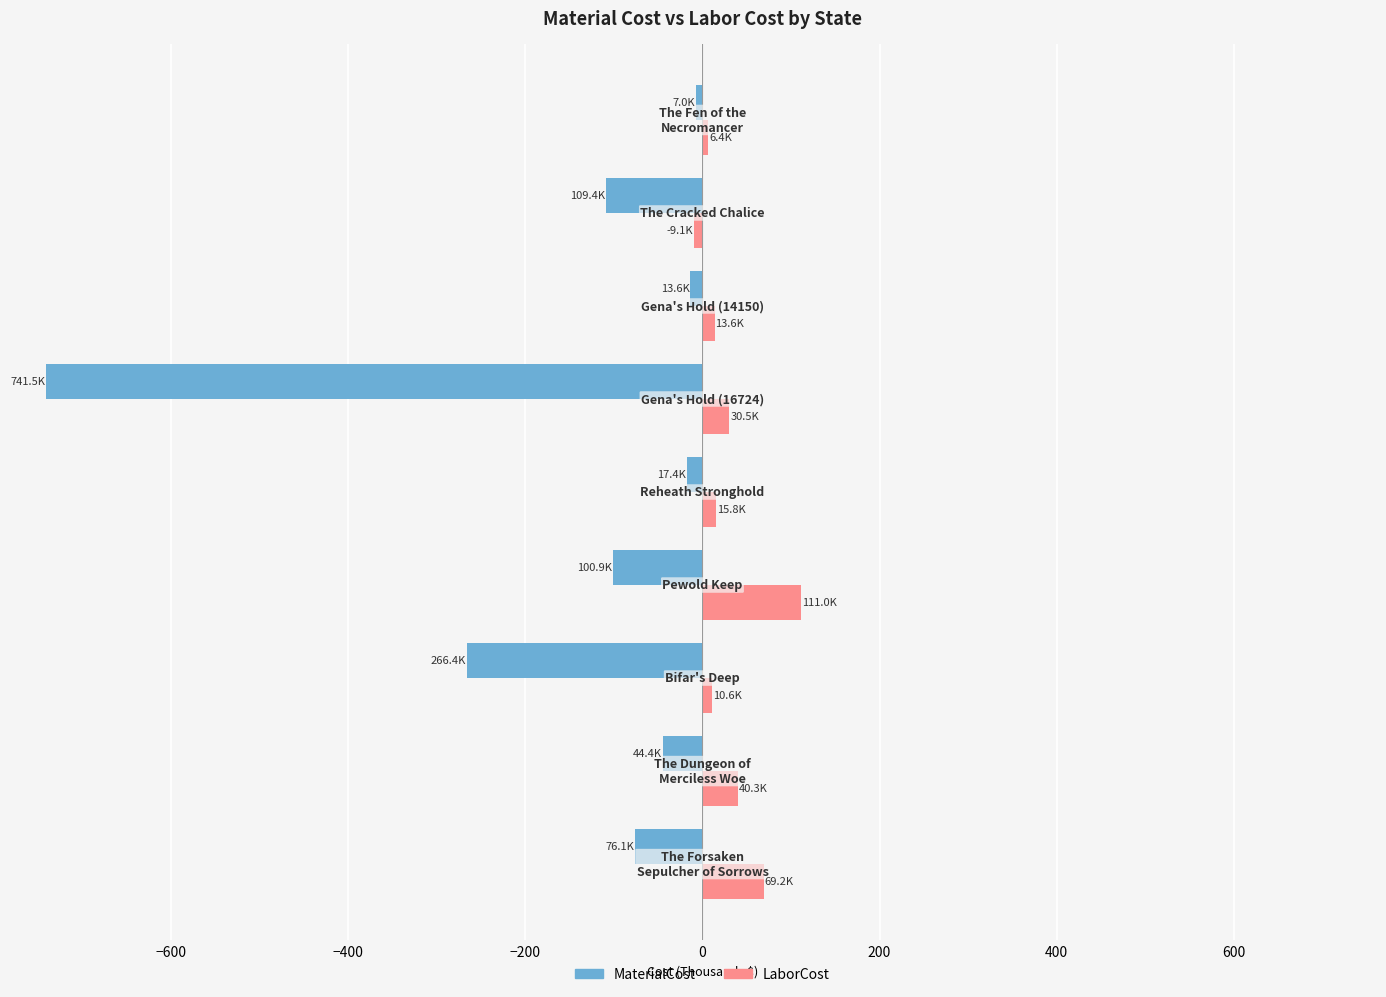

List the series in order of their peak value, highest first.

LaborCost, MaterialCost